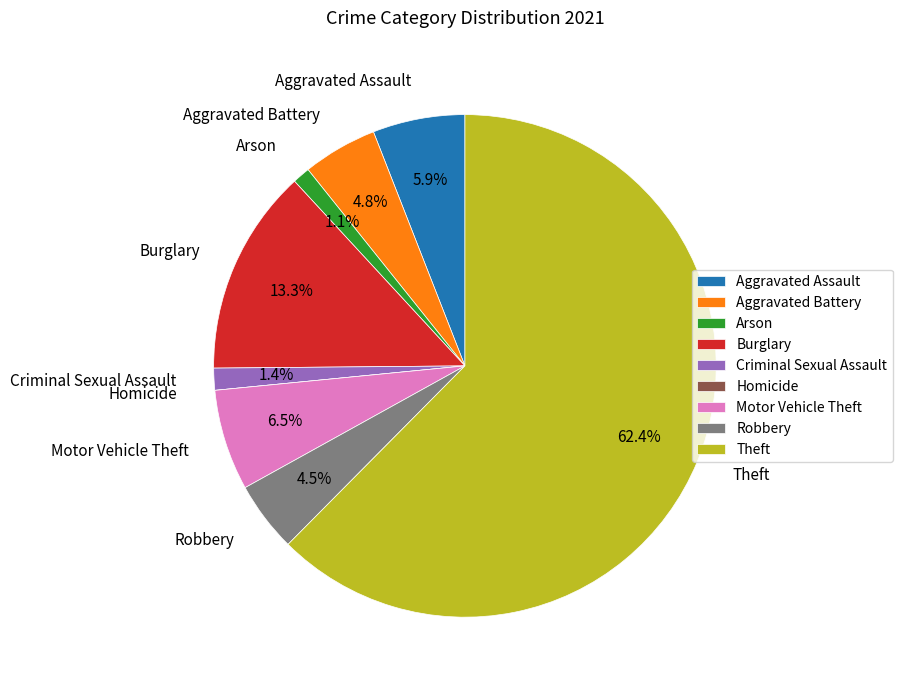

Which has a higher value, Motor Vehicle Theft or Aggravated Battery?

Motor Vehicle Theft